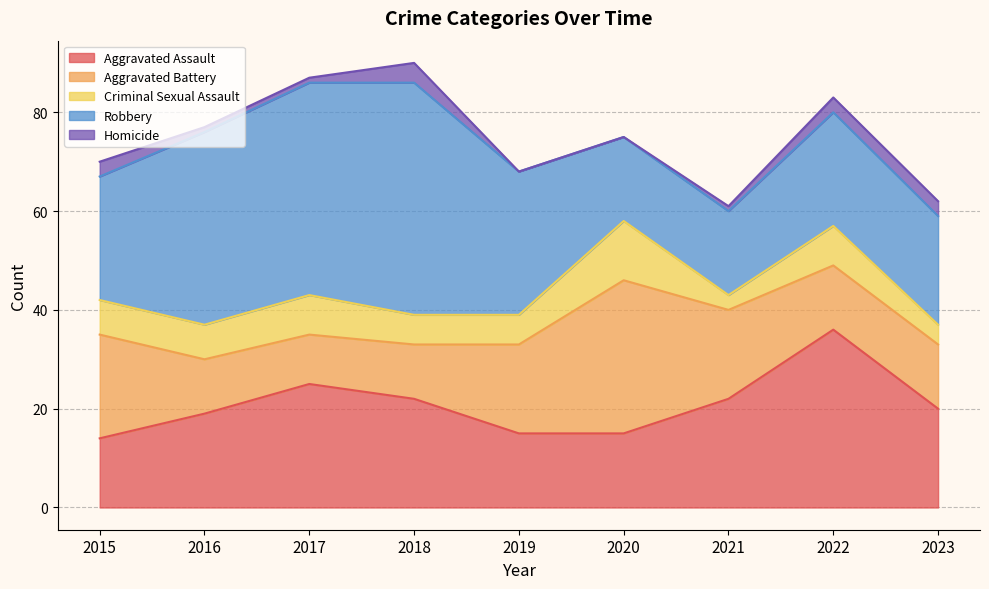

Rank the series by their average value, from lowest to highest.

Homicide, Criminal Sexual Assault, Aggravated Battery, Aggravated Assault, Robbery